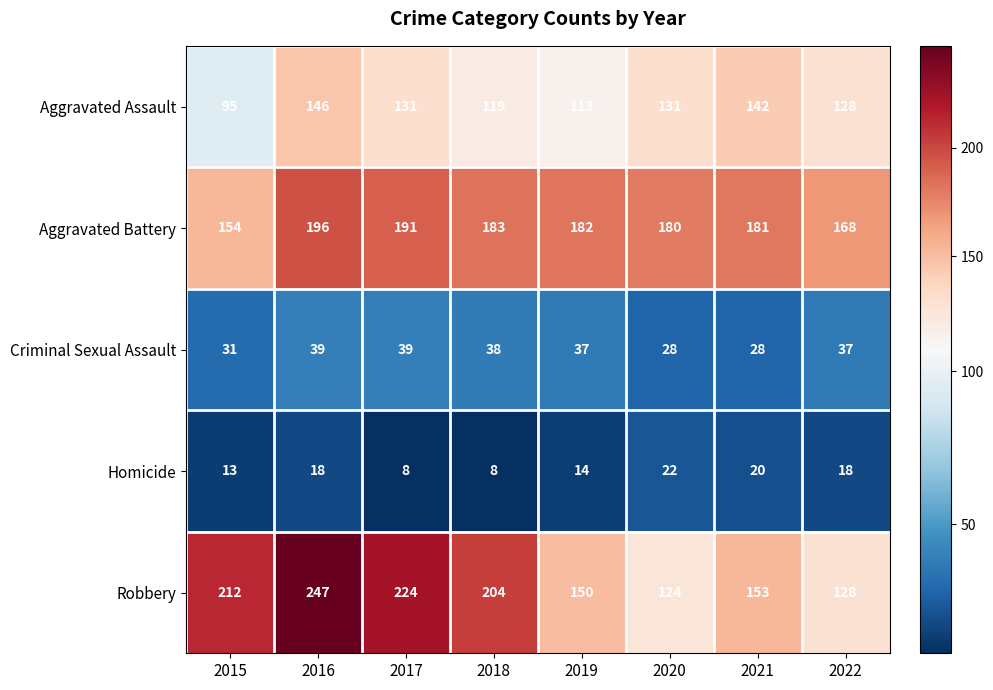

Which series has the widest spread of values?

Robbery